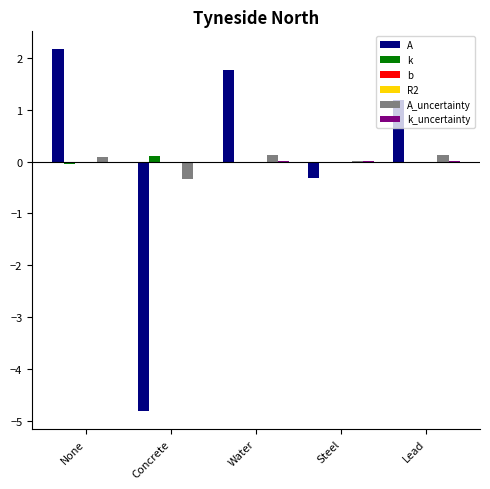

What is the maximum value for k?

0.1